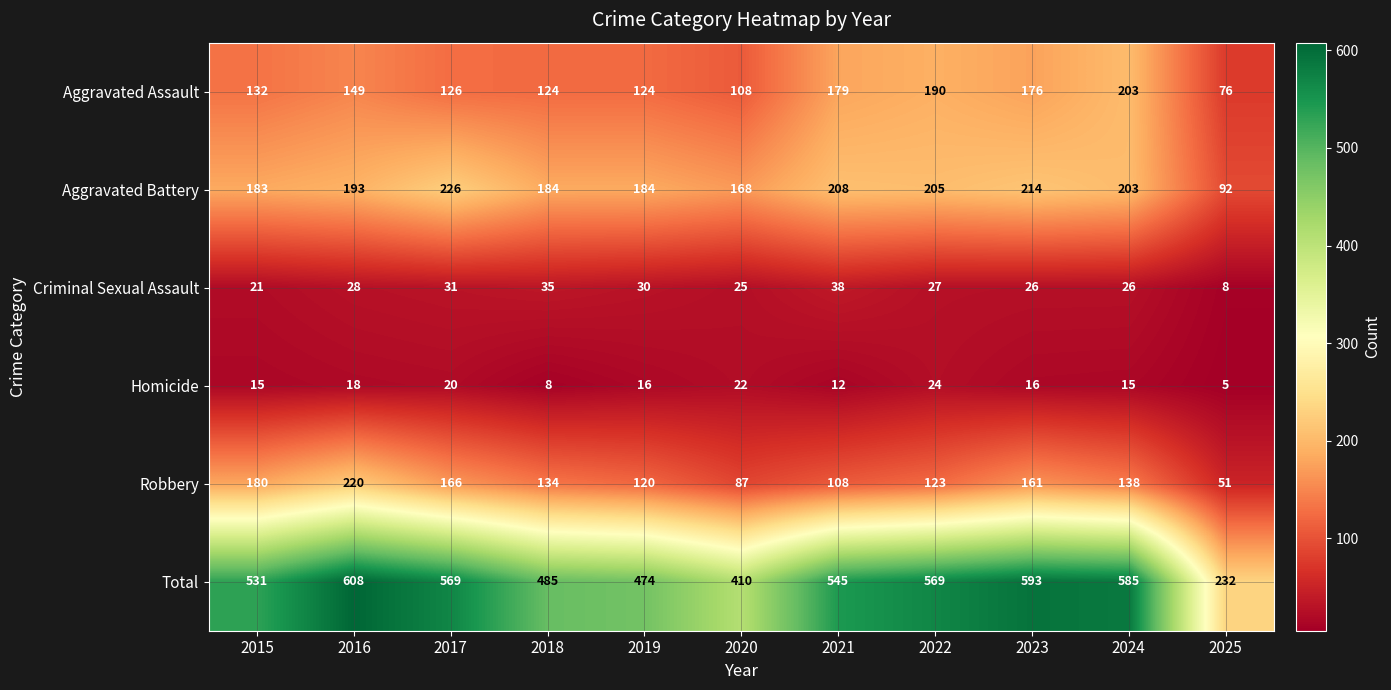

Between 2015 and 2022, which series saw the biggest shift?

Aggravated Assault